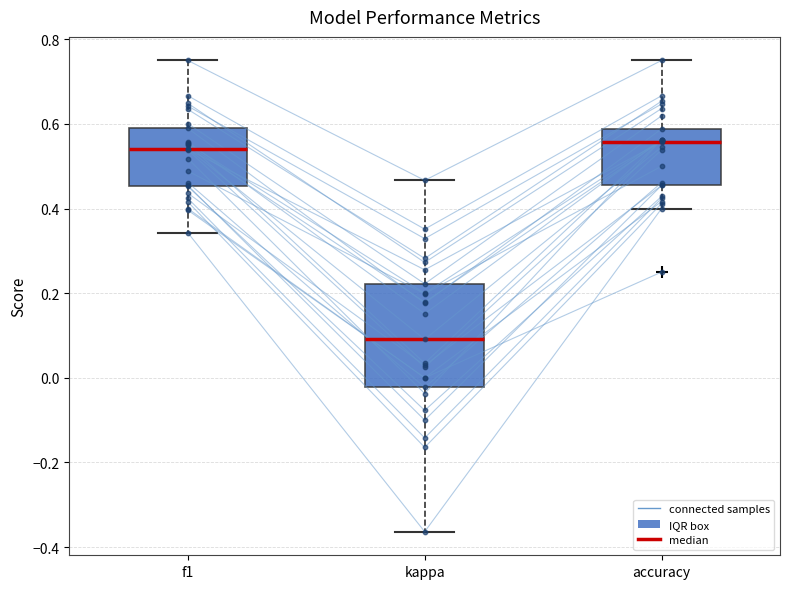

Where is the lower edge of the box for f1 on the y-axis? The values are not printed on the chart, so give them approximately, as read against the axis.

0.46